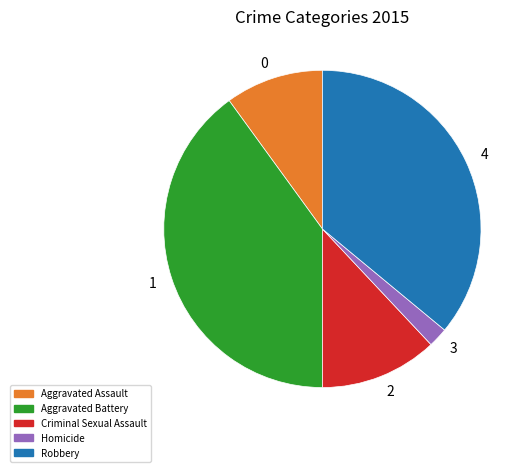

What is the smallest slice in the pie chart?

3